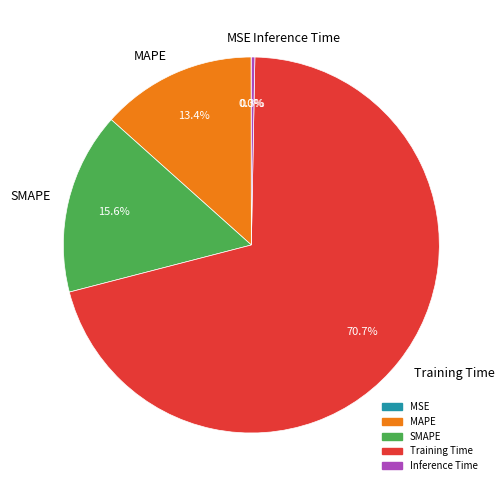

How much of the chart is everything except MAPE?

86.6%